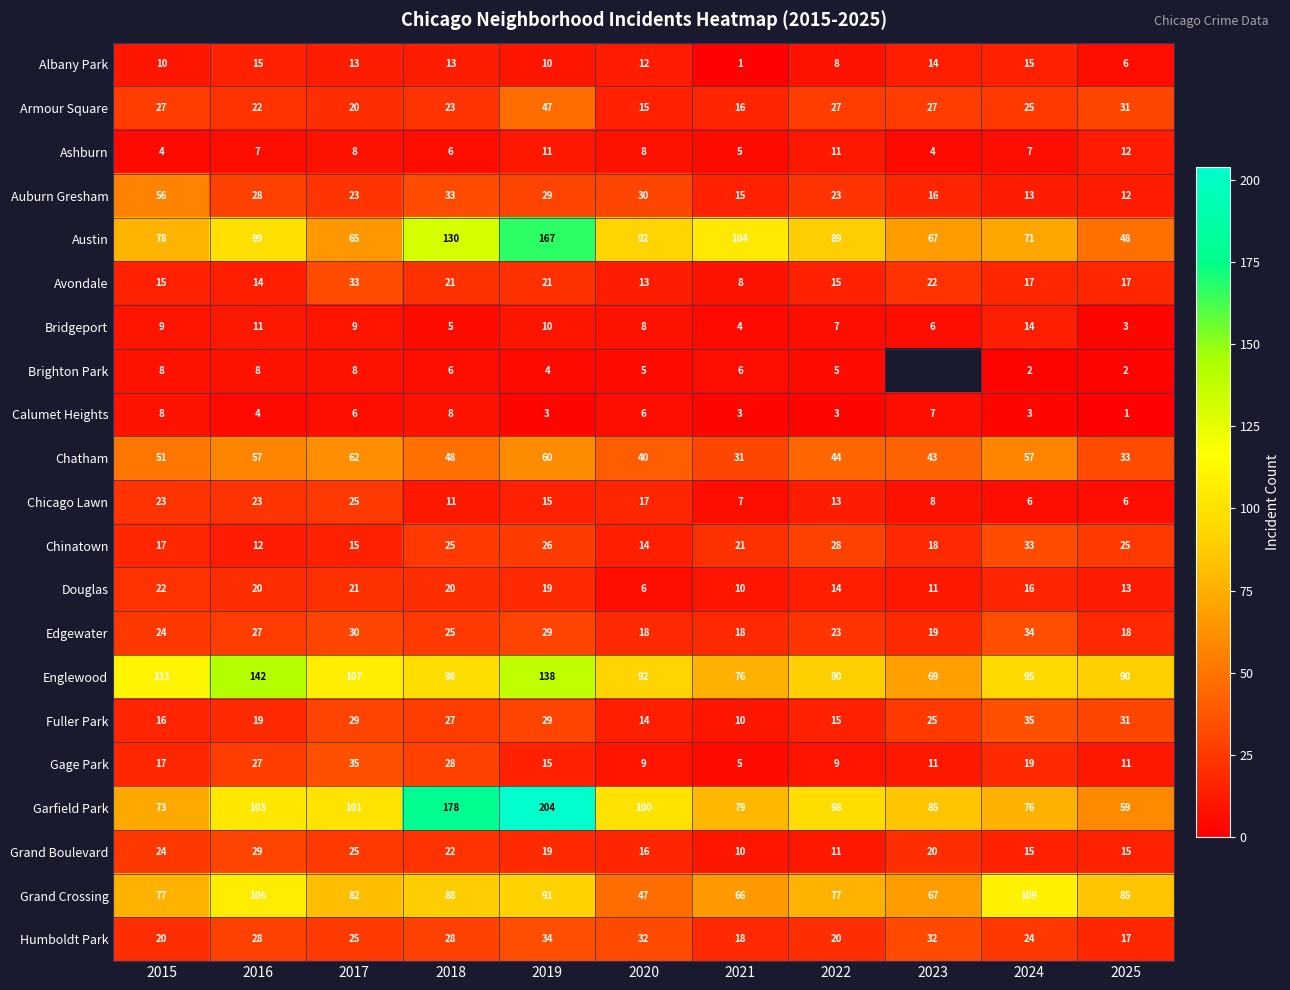

At which label does Bridgeport reach its minimum?

2025